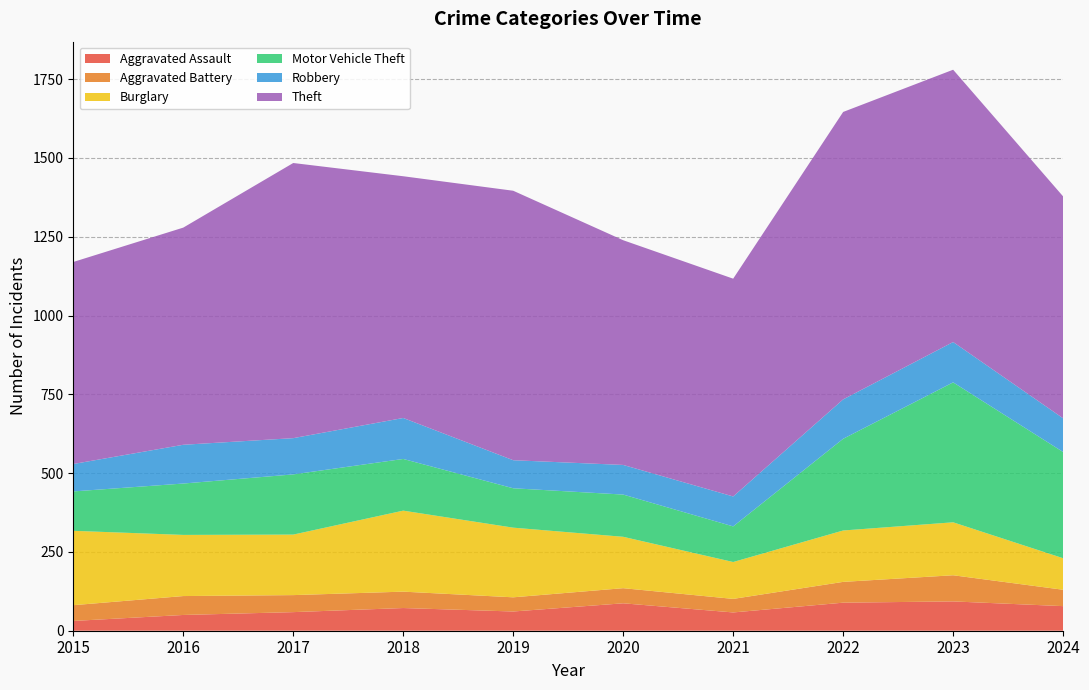

Reading right to left, extract all data points from this chart.

Aggravated Assault: 78	93	89	58	87	61	72	59	50	31
Aggravated Battery: 52	83	66	43	48	45	52	54	60	50
Burglary: 100	168	163	117	163	221	257	192	194	236
Motor Vehicle Theft: 337	444	291	113	134	125	164	191	163	125
Robbery: 107	128	125	95	94	89	130	115	123	87
Theft: 704	864	912	691	713	855	767	873	689	641